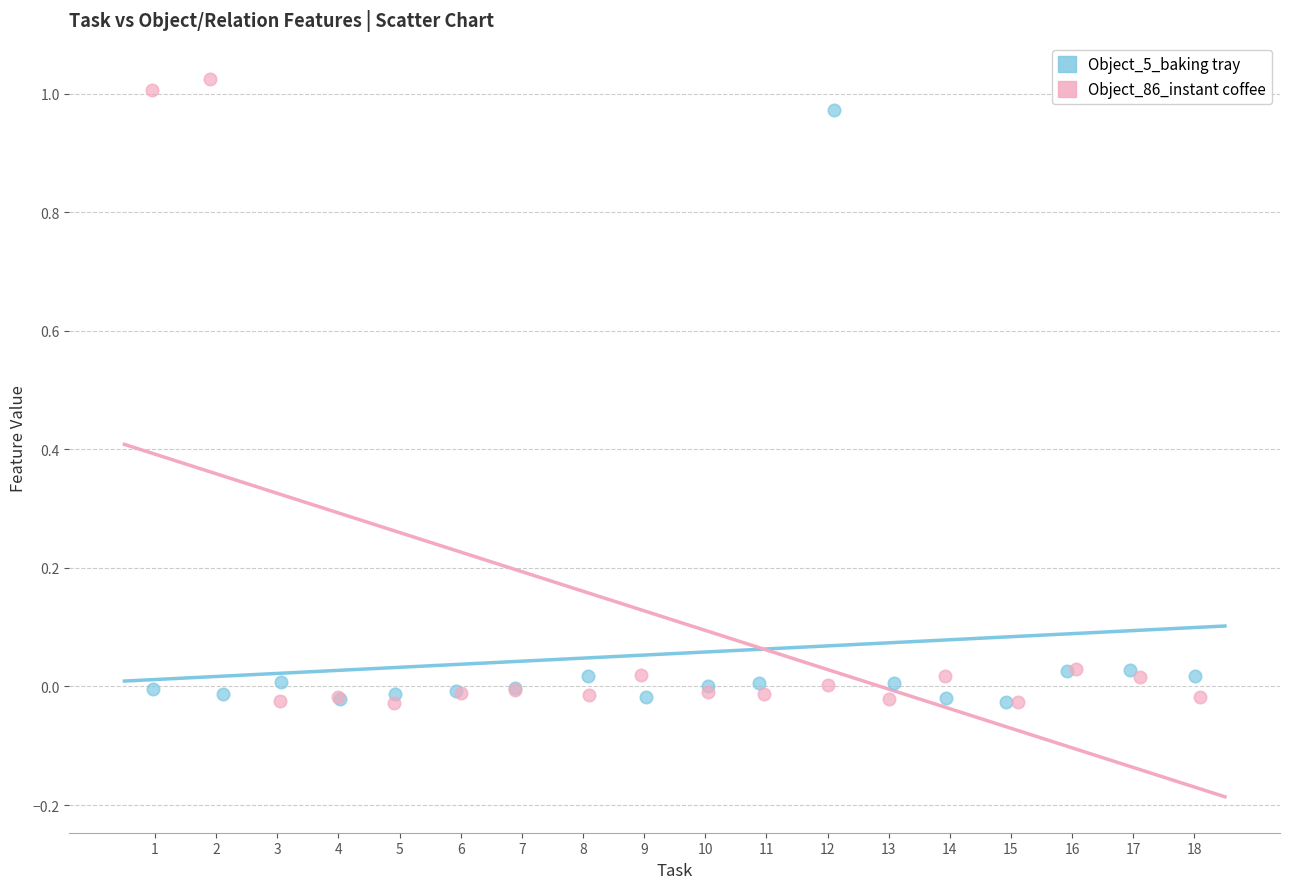

Which series has the largest Y range (max minus min)?

Object_86_instant coffee